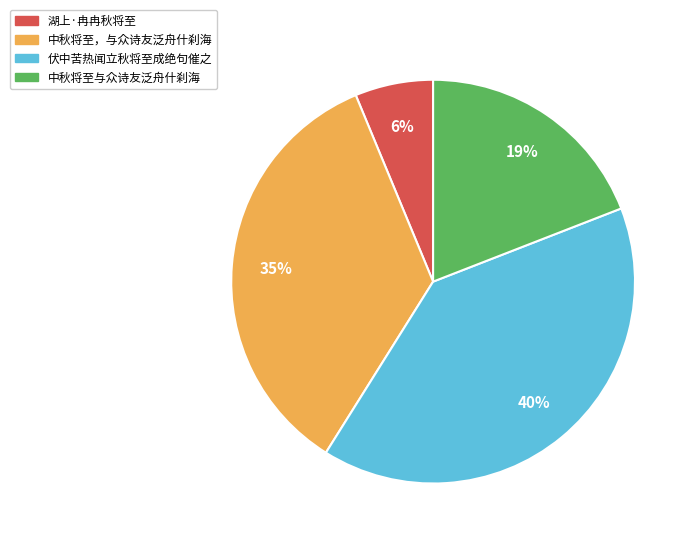

How many slices are in this pie chart?

4